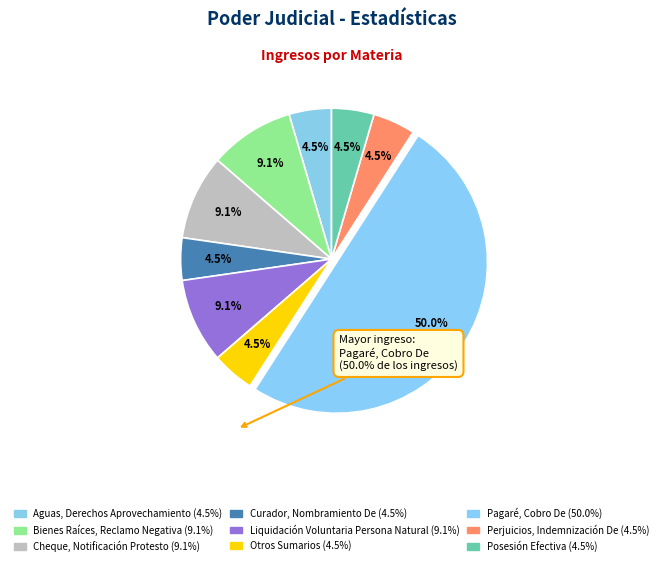

Does any single category account for the majority?

No